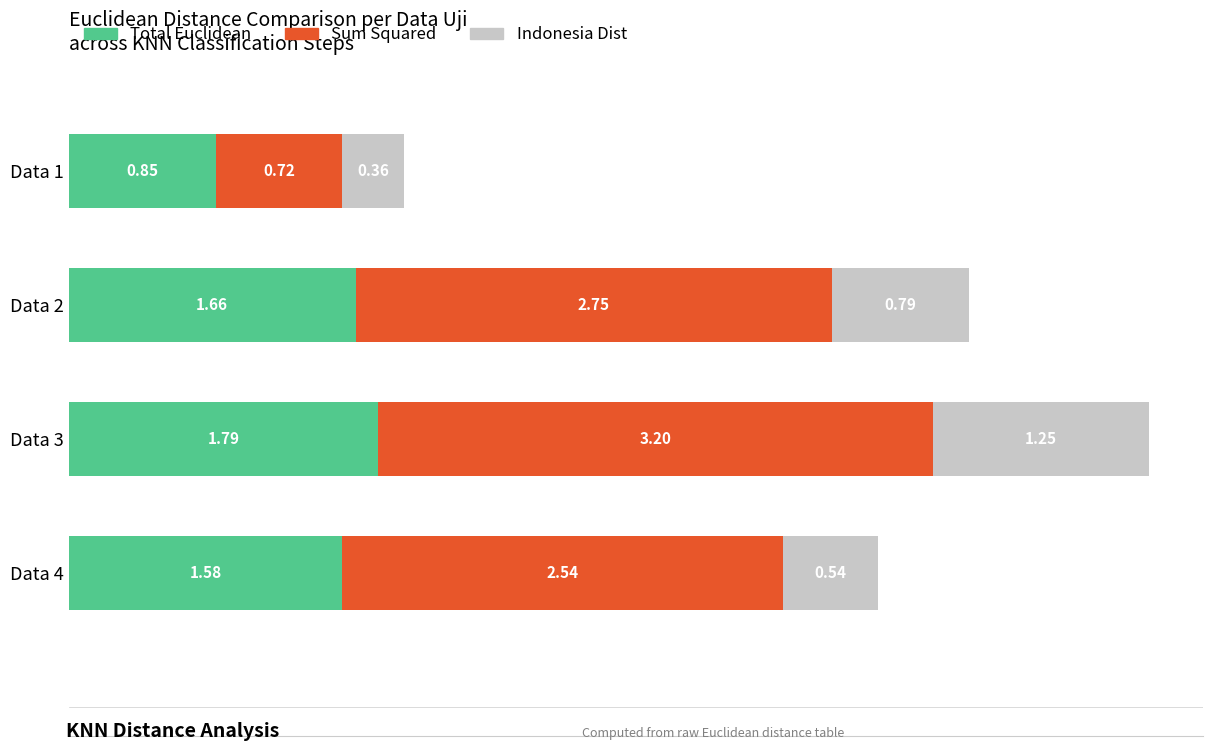

At which category is the sum across all series the highest?

Data 3